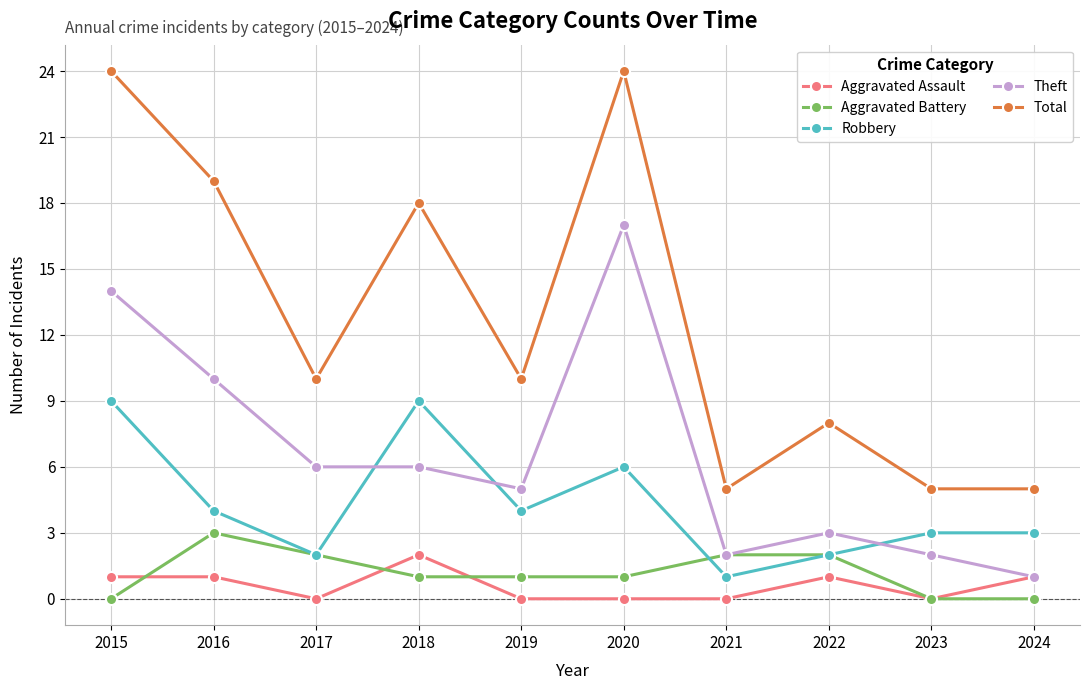

Which series has the widest spread of values?

Total